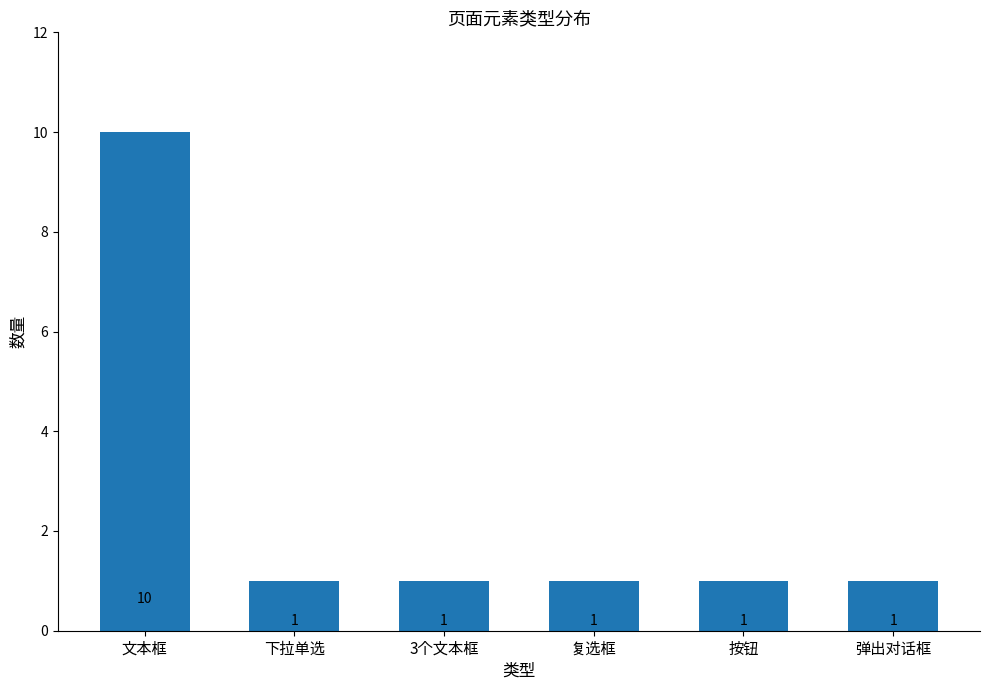

The chart shows a value of 10 at 文本框. True or false?

True